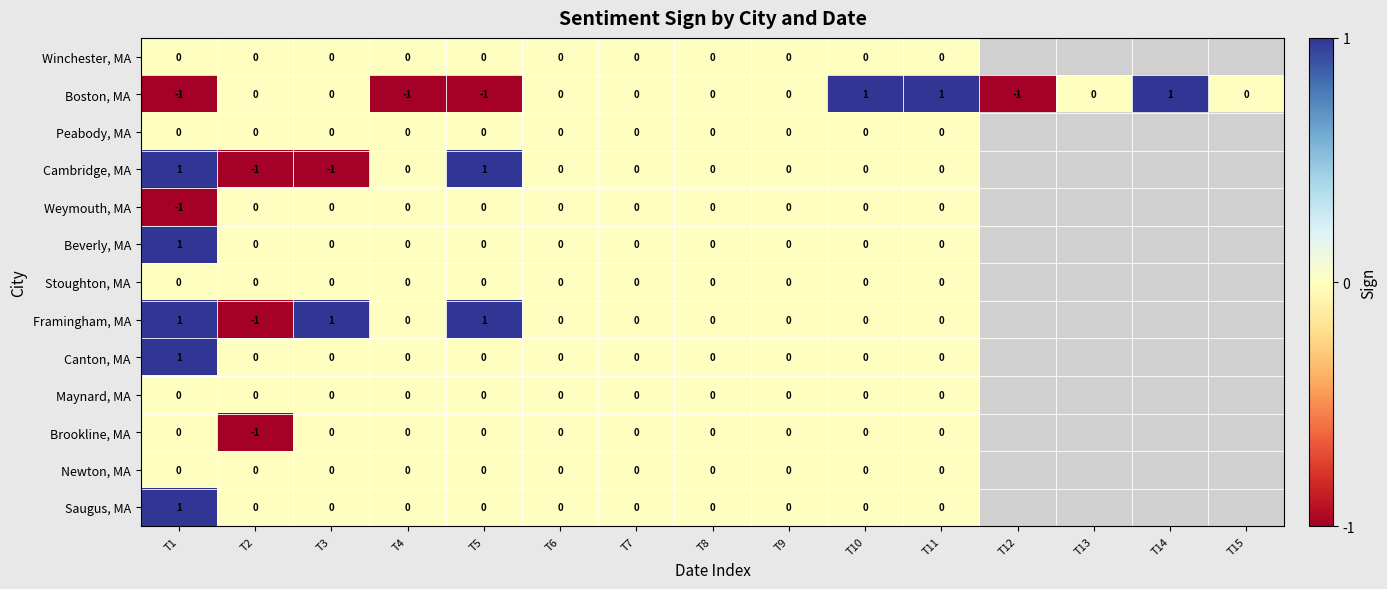

Between T6 and T11, which series saw the biggest shift?

Boston, MA